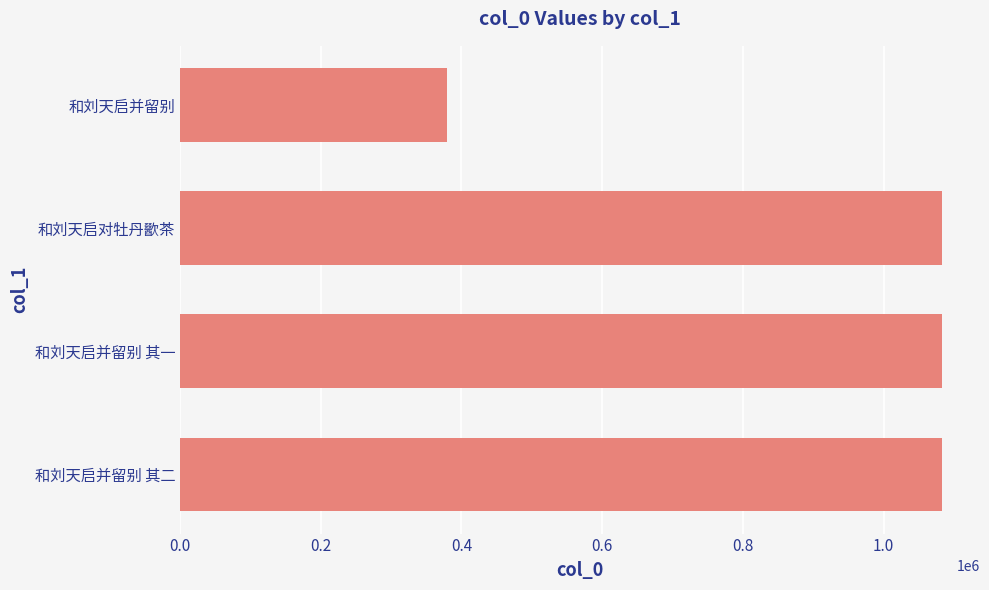

What is the ratio of the value at 和刘天启对牡丹歠茶 to the value at 和刘天启并留别 其二?

1.0